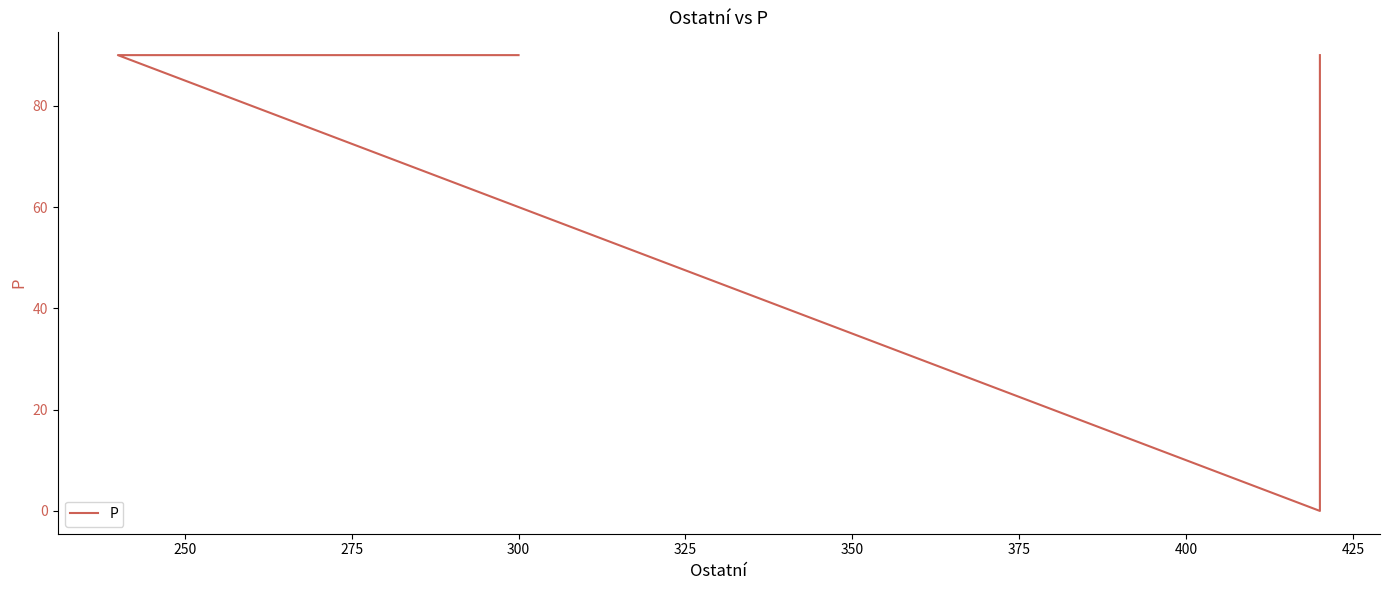

Does the chart display data point markers on the line(s)?

No